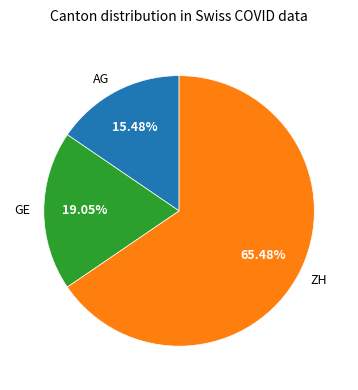

The AG slice represents 15% of the pie. True or false?

True